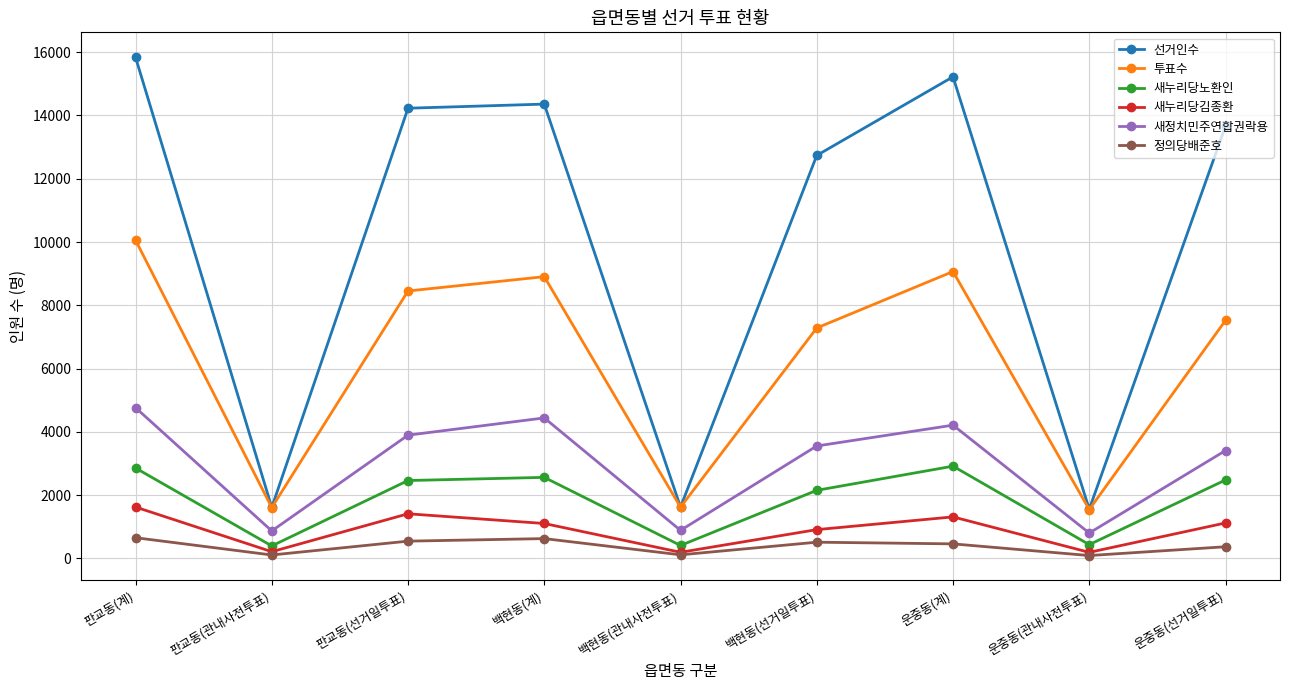

How many interior local peaks does the 선거인수 series have?

2